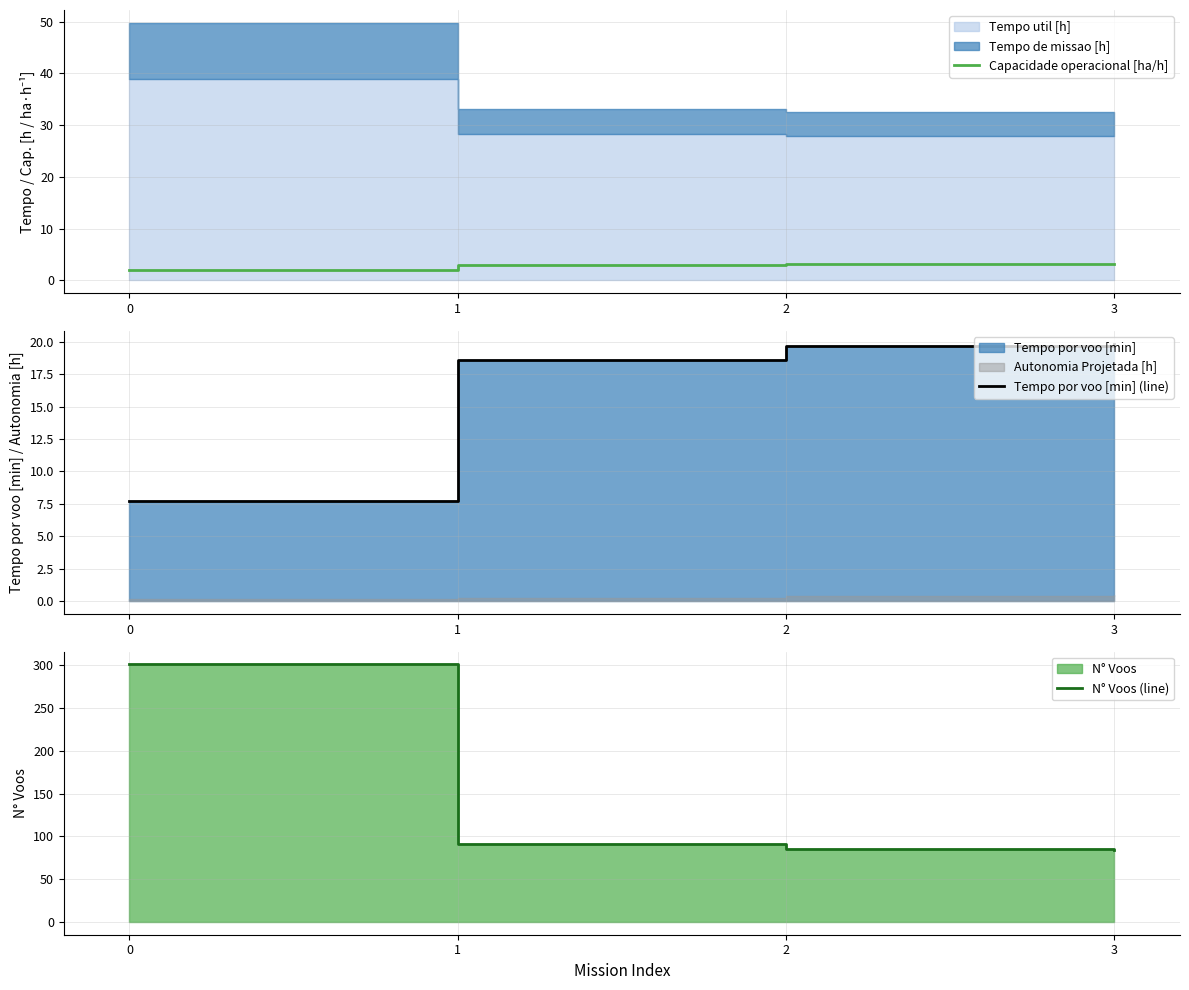

The Tempo por voo [min] (line) series shows 18.6 at 1. True or false?

True